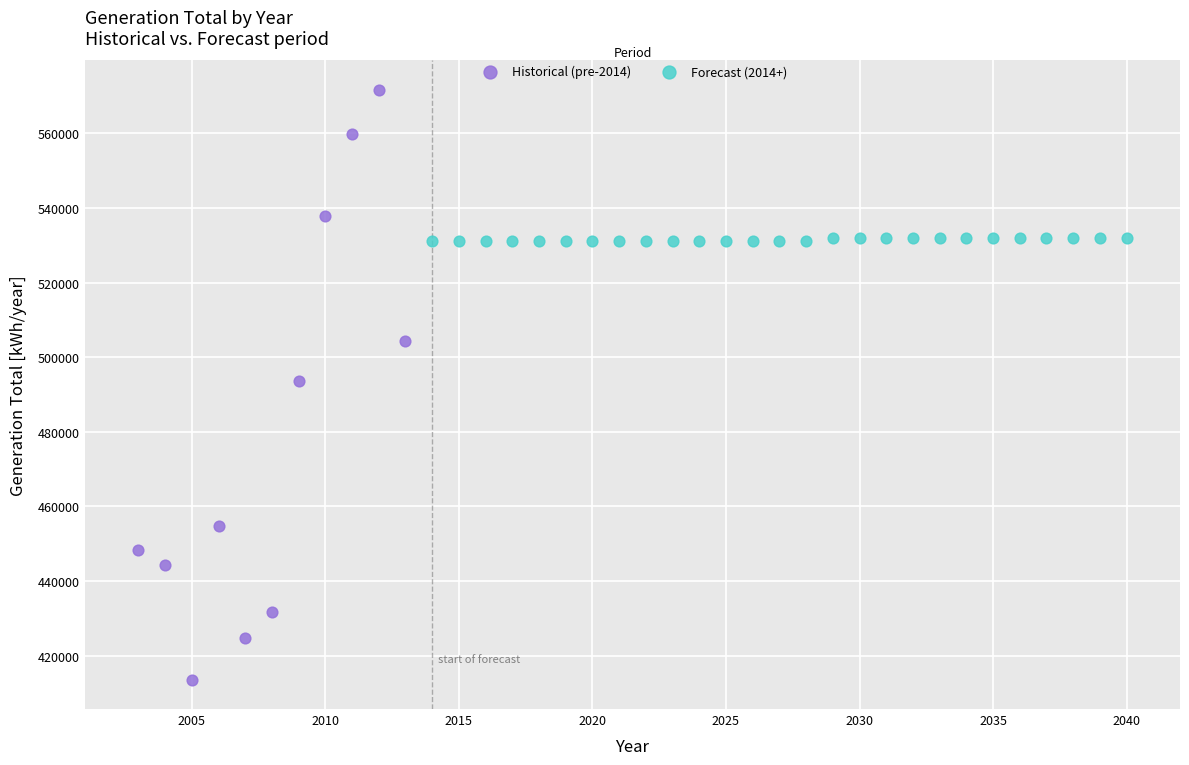

Which series has the largest Y range (max minus min)?

Historical (pre-2014)